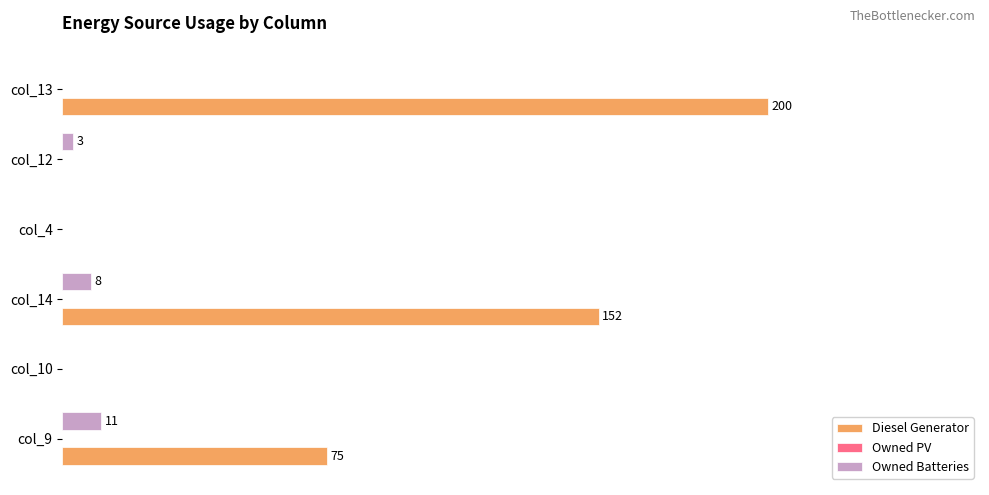

At which category is the sum across all series the highest?

col_13